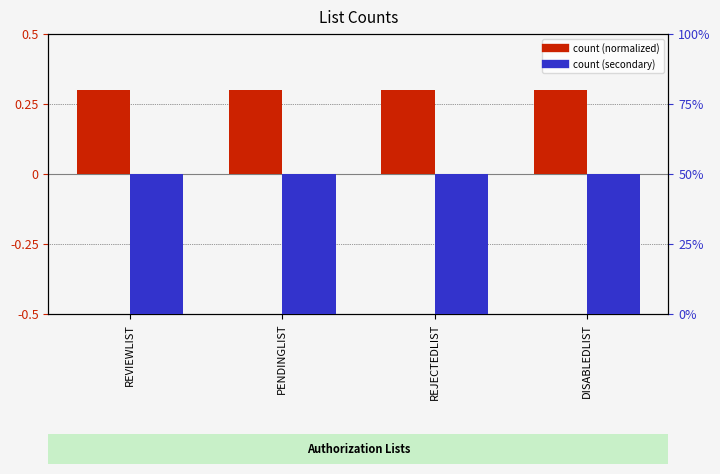

Rank the series by their maximum value, from lowest to highest.

count (normalized), count (secondary)